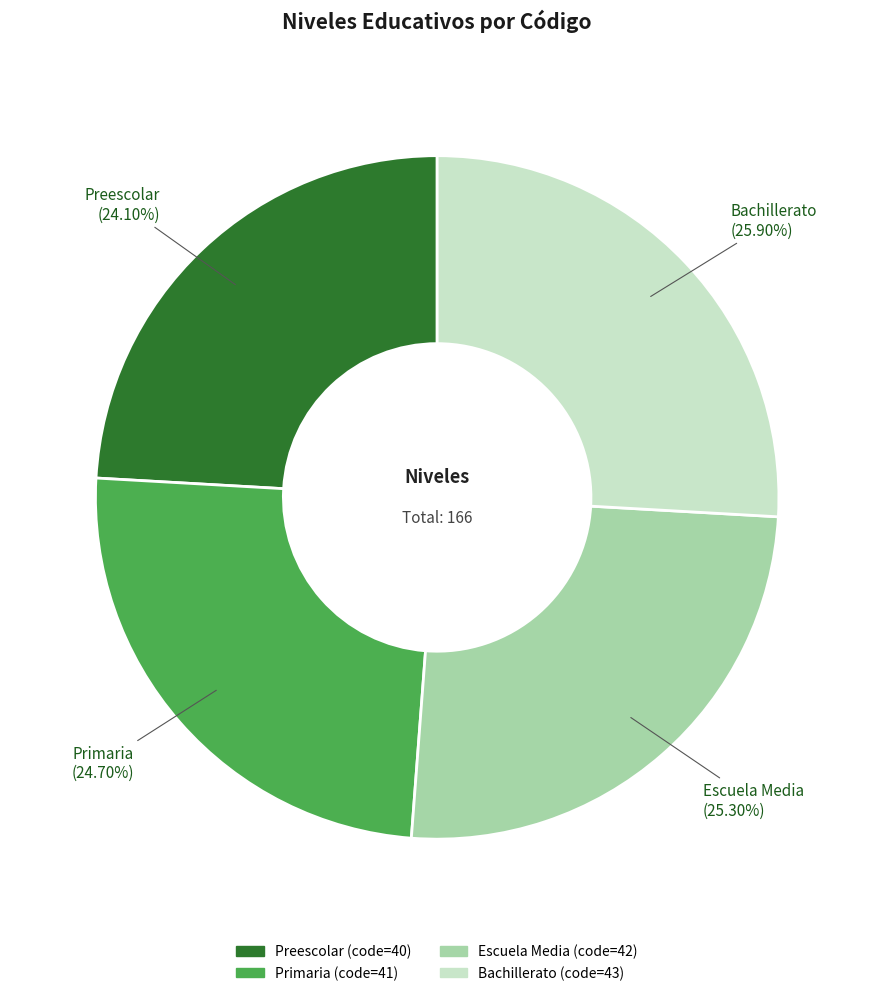

Is Bachillerato the majority of the pie?

No